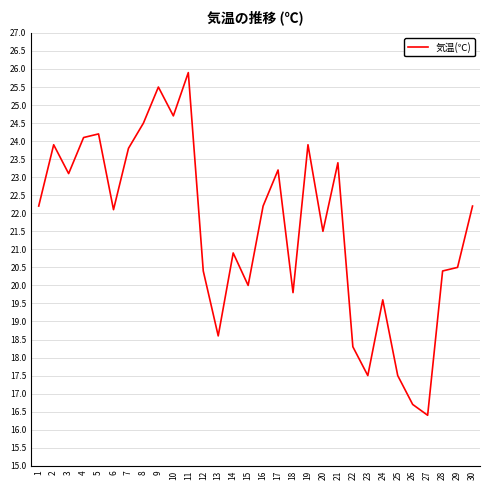

What is the smallest value displayed?

16.4